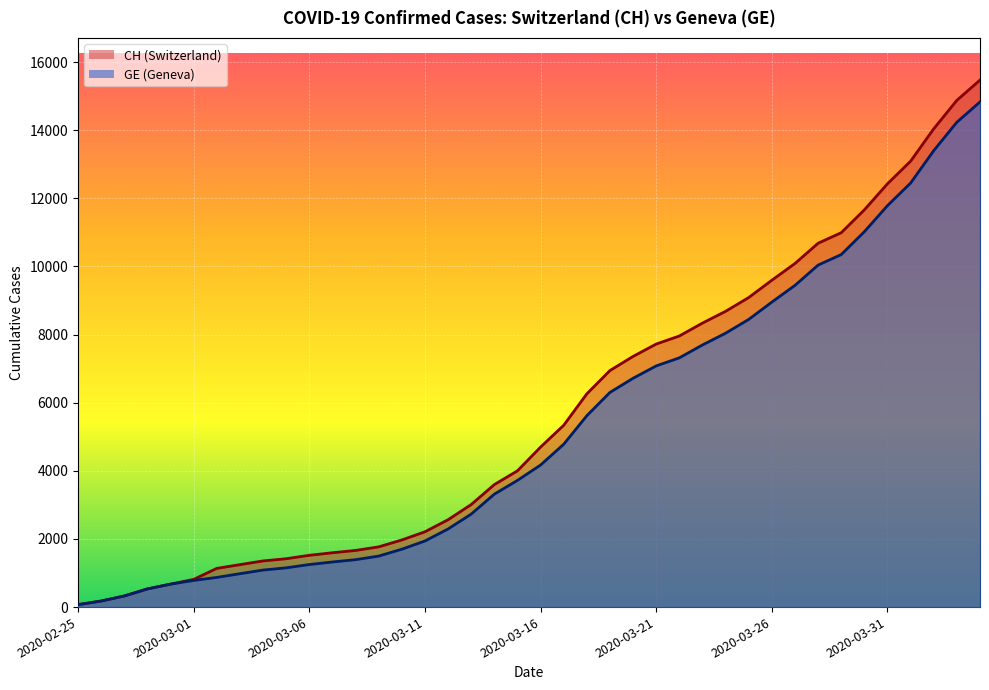

True or false: CH and GE cross at least once.

False